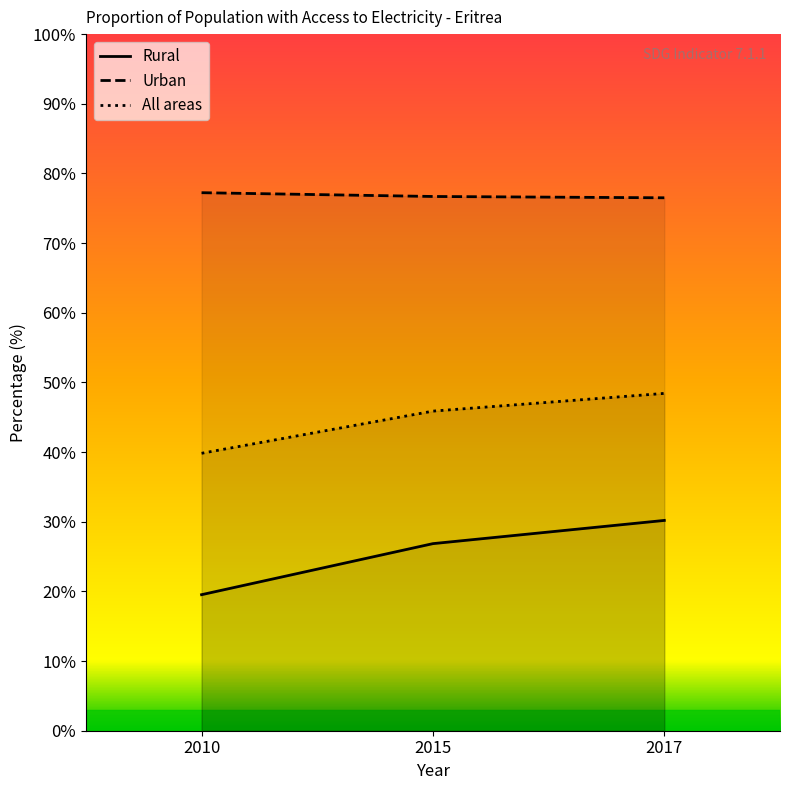

Between 2015 and 2017, which is larger?

2017